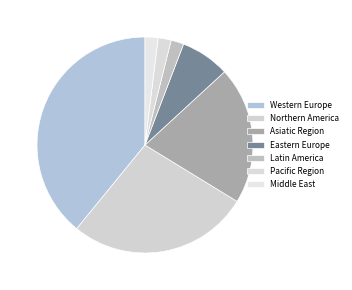

How many segments does this pie chart have?

7